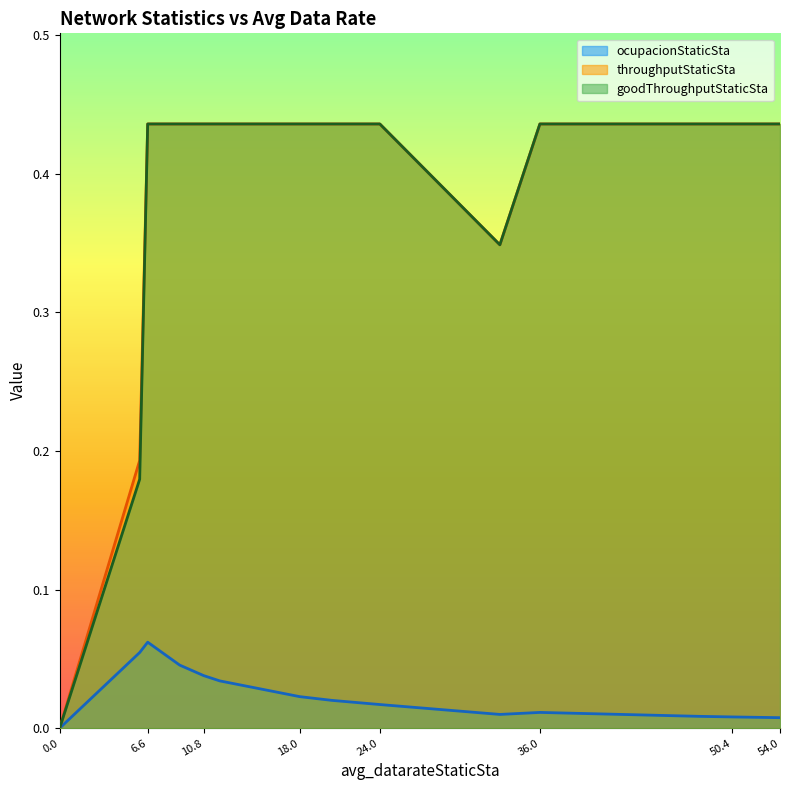

True or false: throughputStaticSta has a value of 0.7 at 36.0.

False